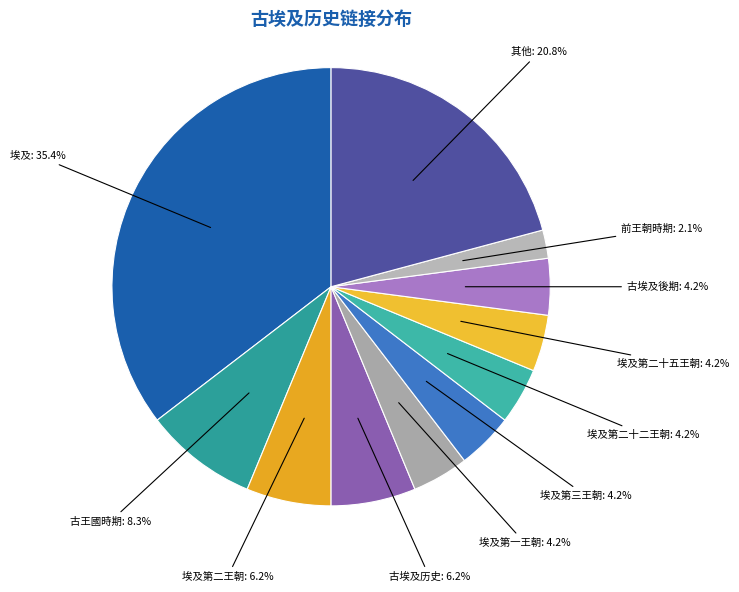

What percentage do 埃及第二王朝: 6.2% and 古埃及後期: 4.2% together represent?

10.4%